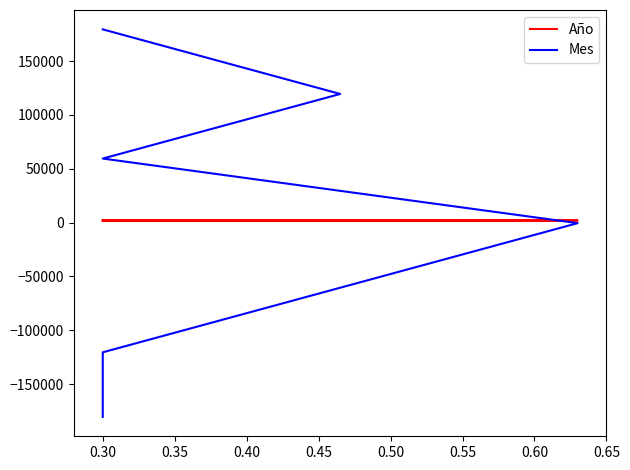

Is this an area chart (filled region under the line)?

No